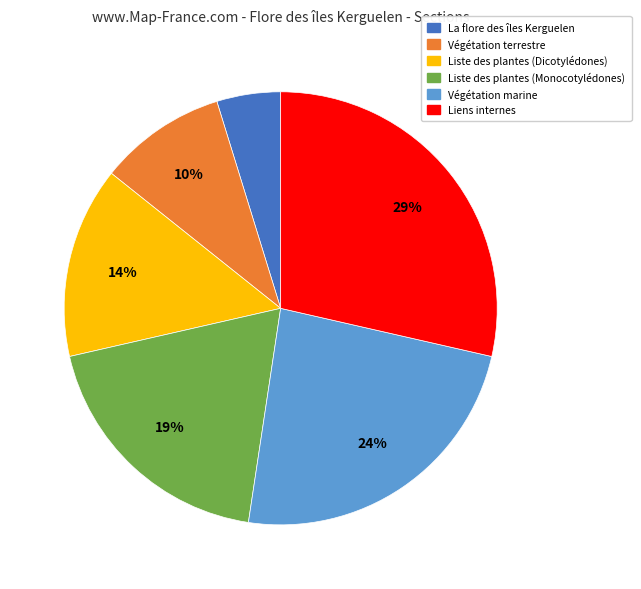

Is the sum of Liste des plantes (Dicotylédones) and Végétation marine greater than half?

No